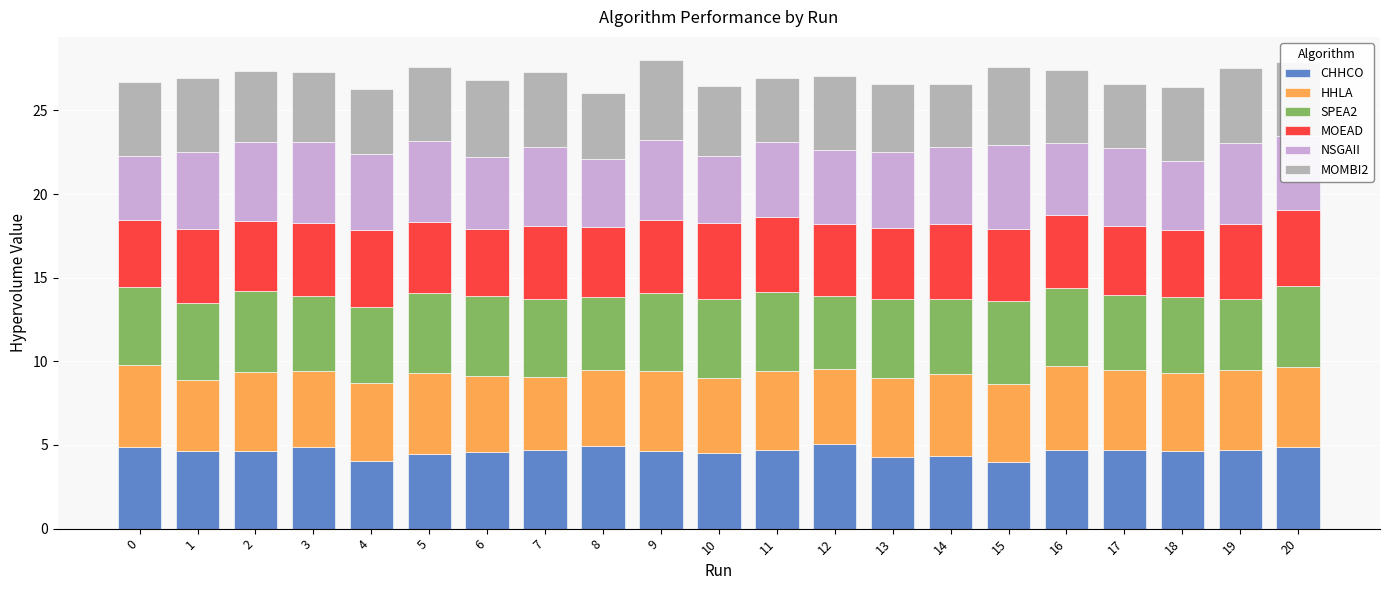

What is the maximum value for CHHCO?

5.0